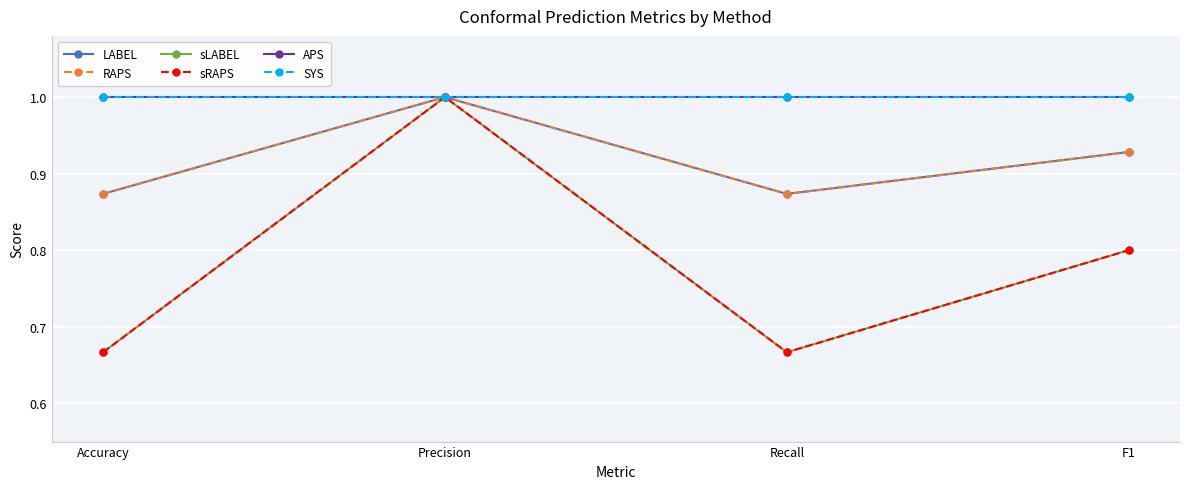

What is the value of the RAPS point at the 3rd from the left?

0.9